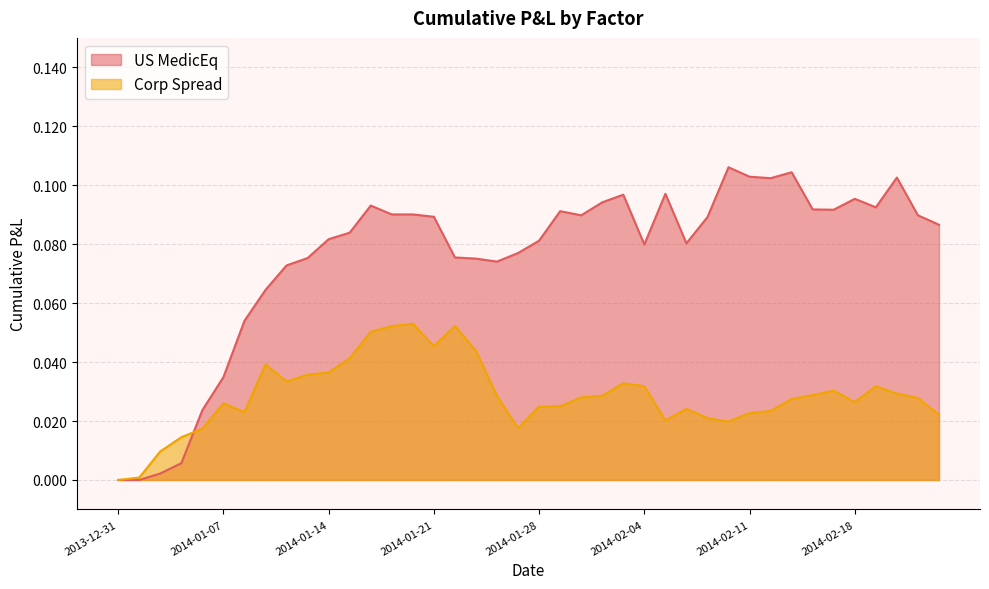

At which category does US MedicEq reach its first local peak?

2014-01-16